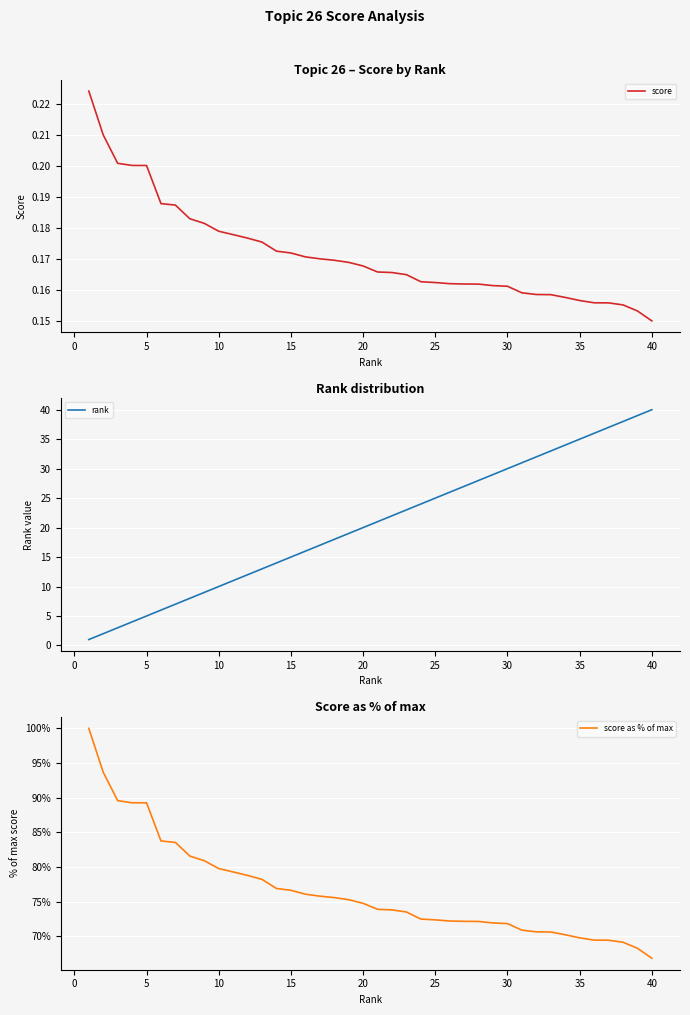

True or false: score as % of max and rank cross at least once.

False